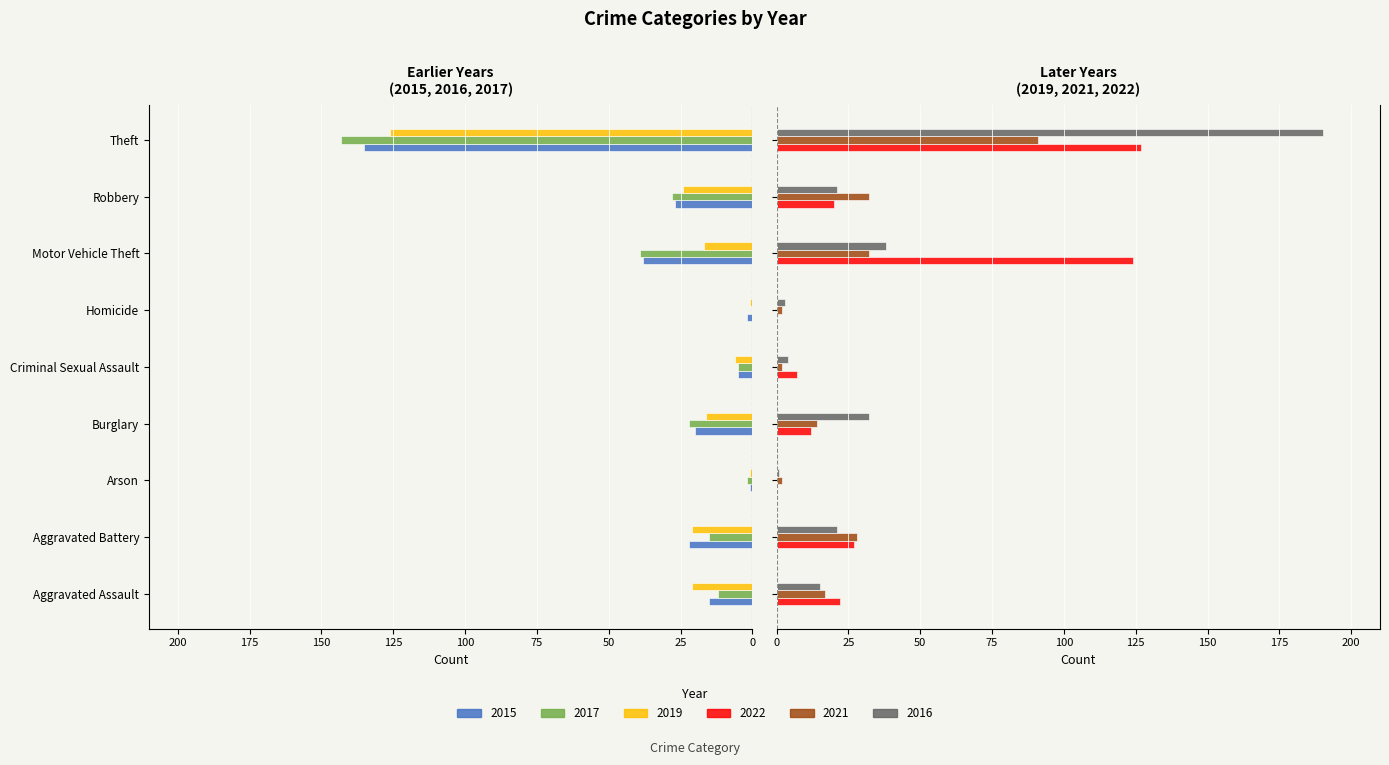

Is it true that 2017 equals -39 at Motor Vehicle Theft?

True